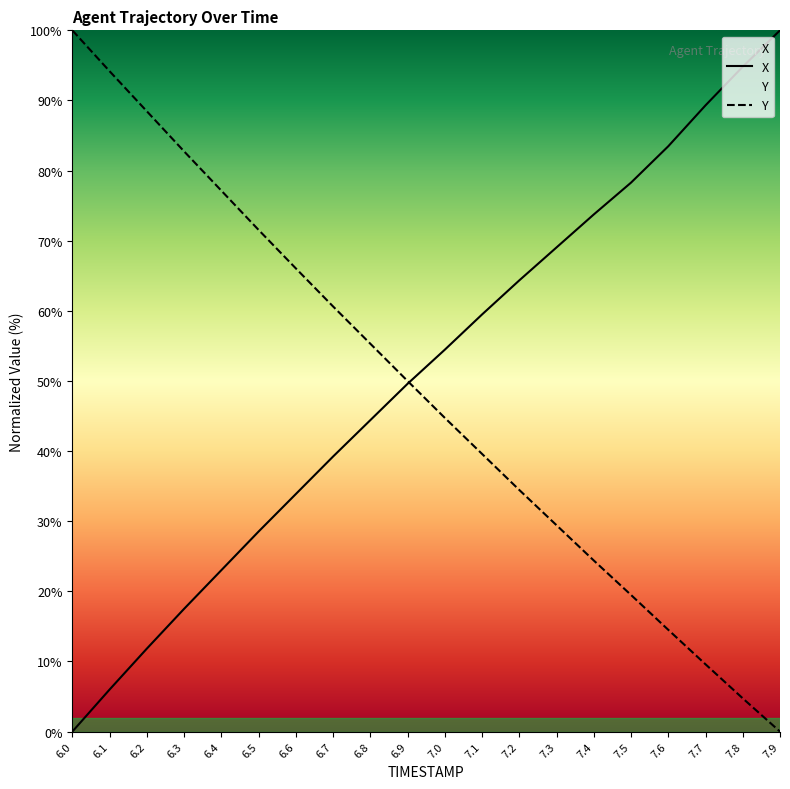

Which series has the widest spread of values?

X